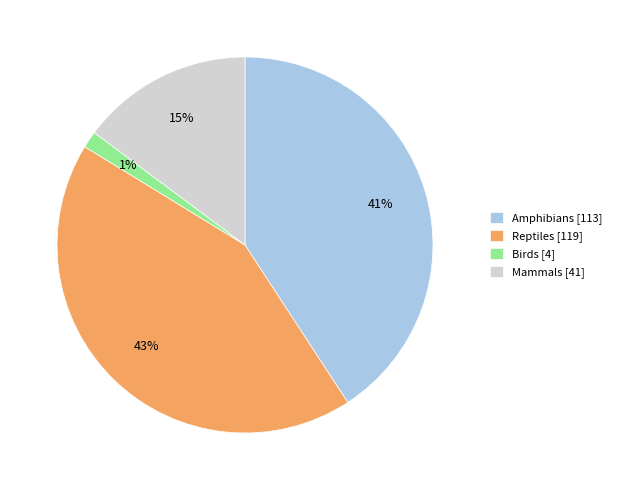

Does Reptiles represent more than half of the total?

No